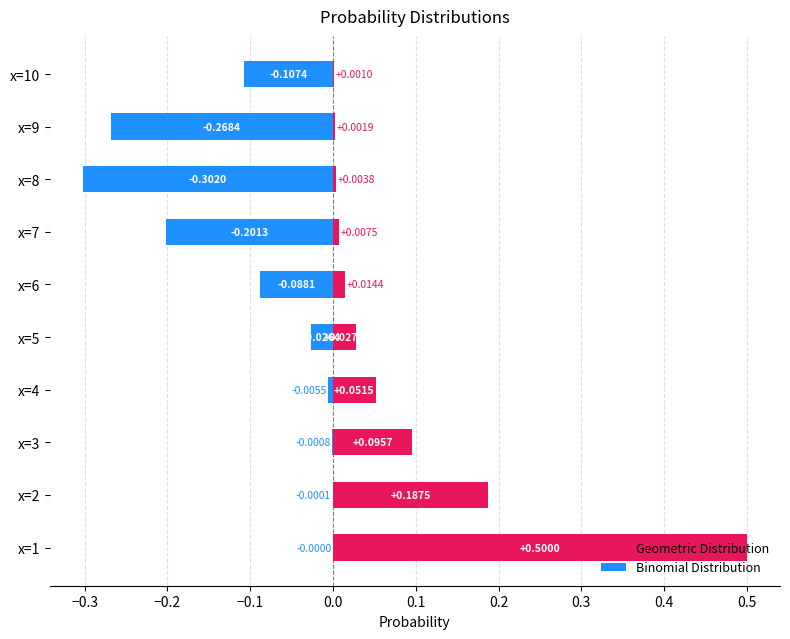

The value of Geometric Distribution at x=3 is 0.0. True or false?

False